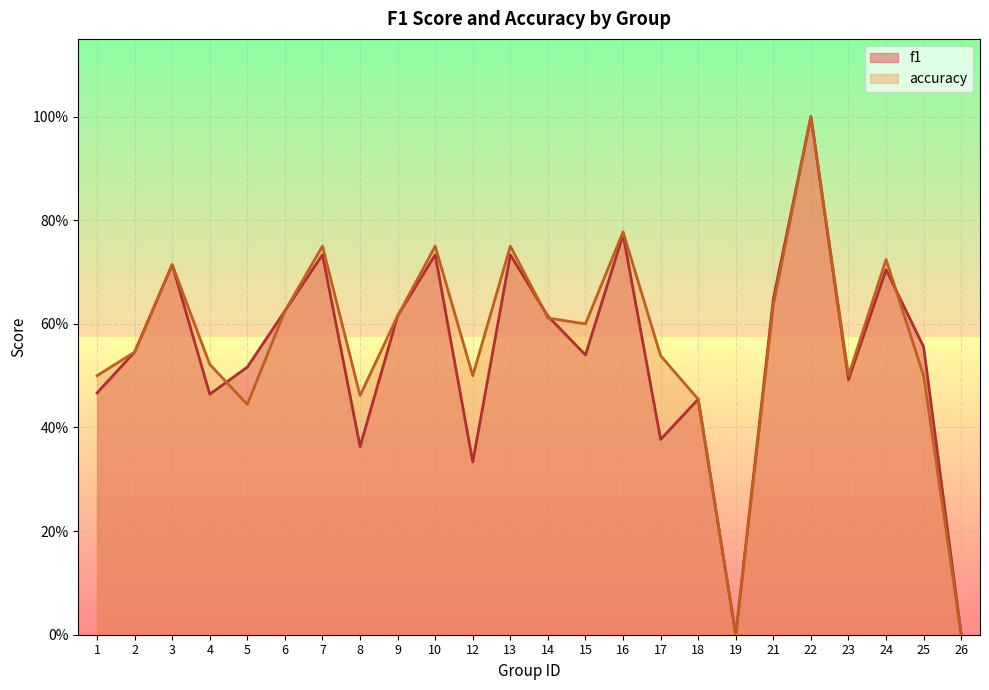

Between which two adjacent categories do accuracy and f1 first intersect?

4 and 5